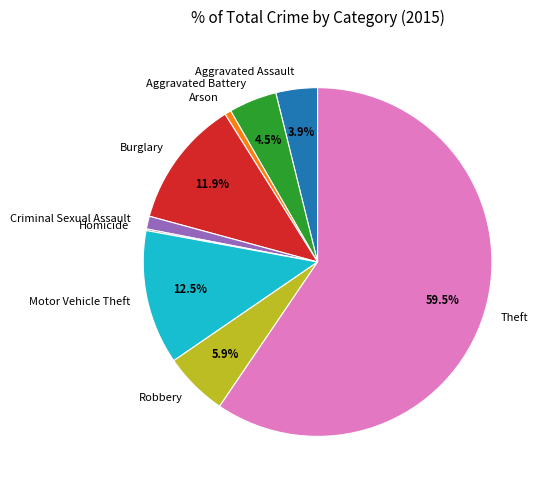

What is the largest slice in the pie chart?

Theft